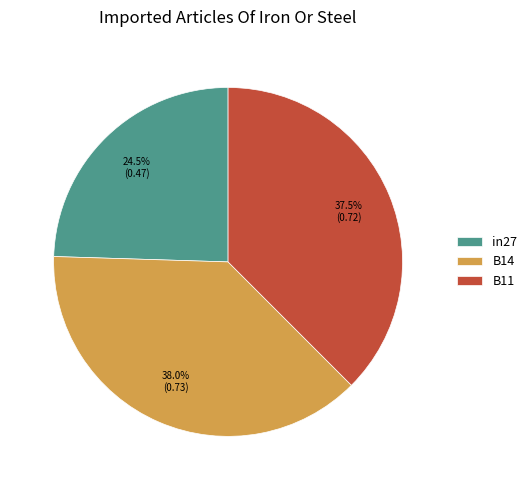

True or false: B14 accounts for 38% of the total.

True